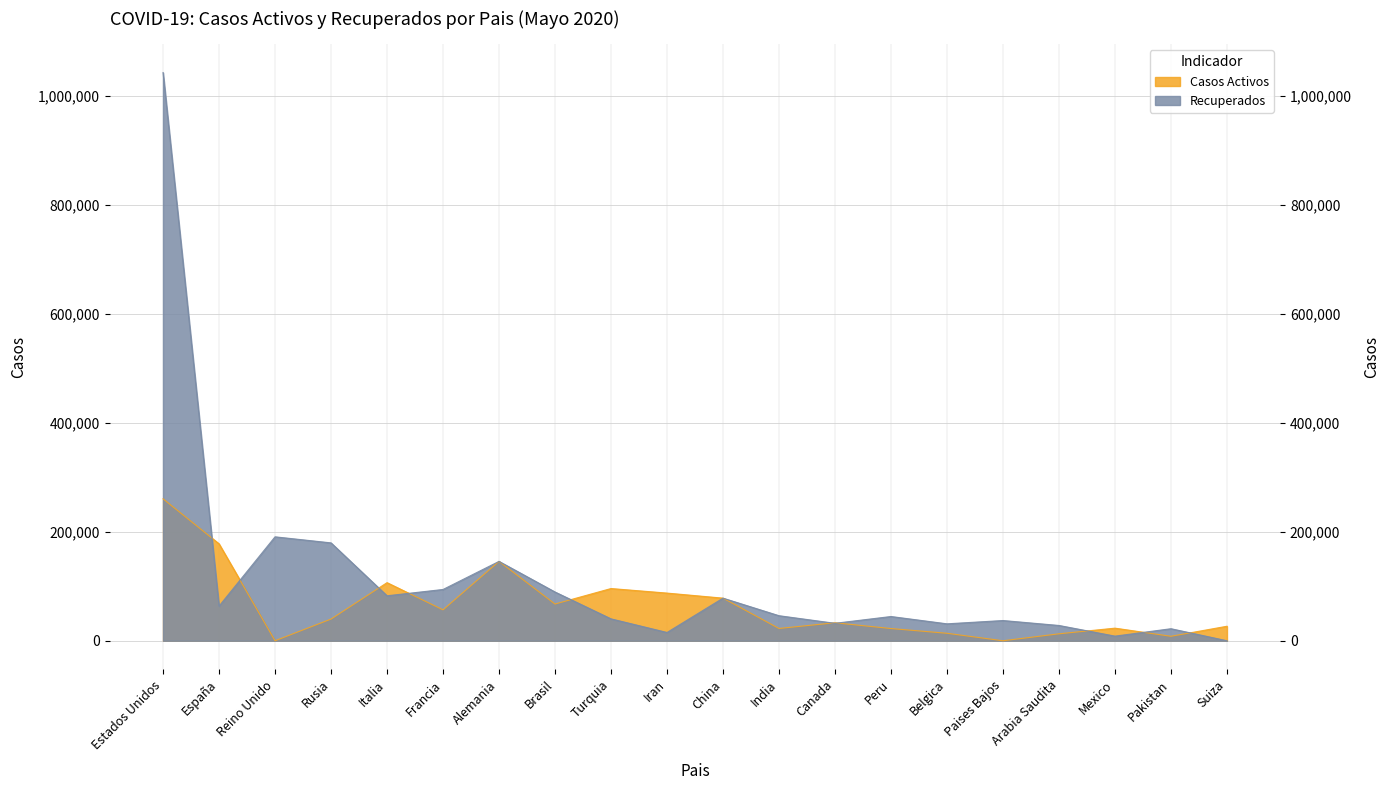

In Casos Activos, how many points are higher than both neighbors (excluding endpoints)?

5